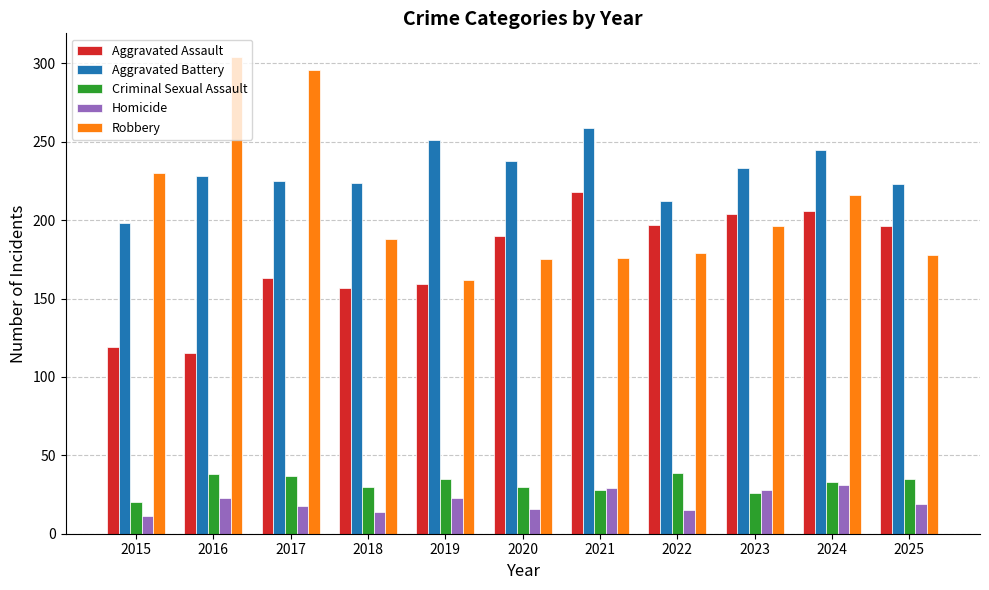

What are all the series names shown in the legend?

Aggravated Assault, Aggravated Battery, Criminal Sexual Assault, Homicide, Robbery